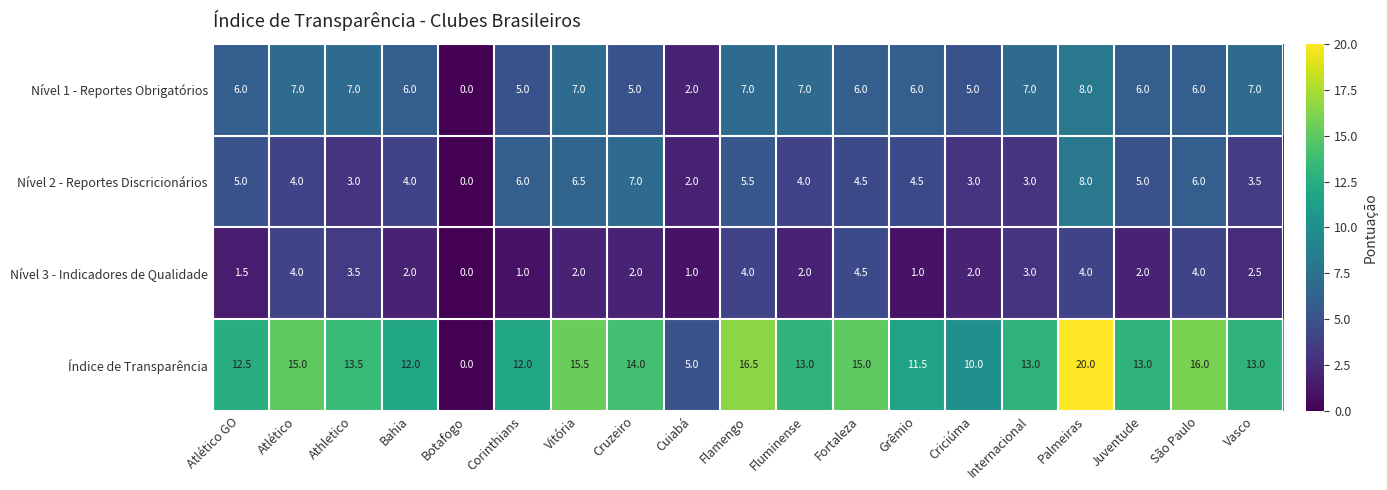

What is the greatest value displayed?

20.0